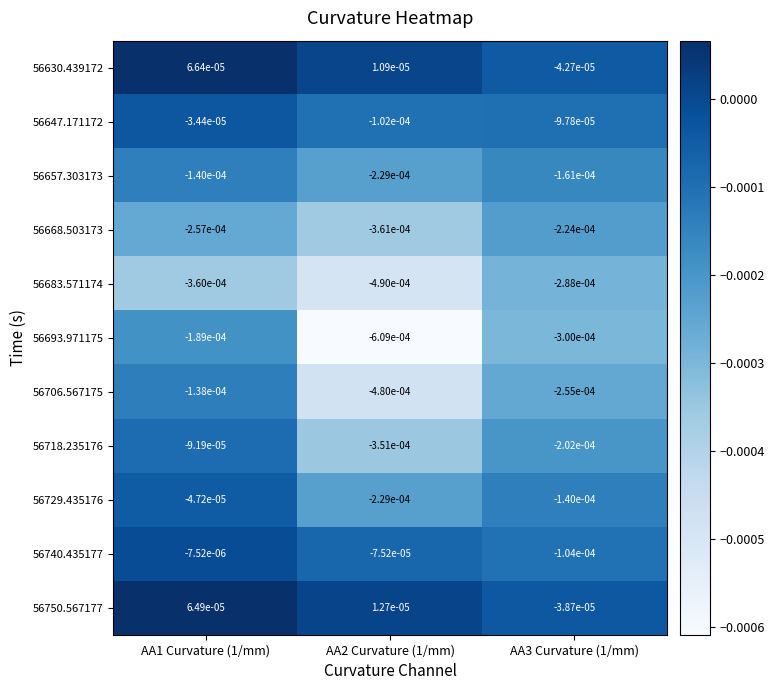

Count the number of categories in the chart.

3